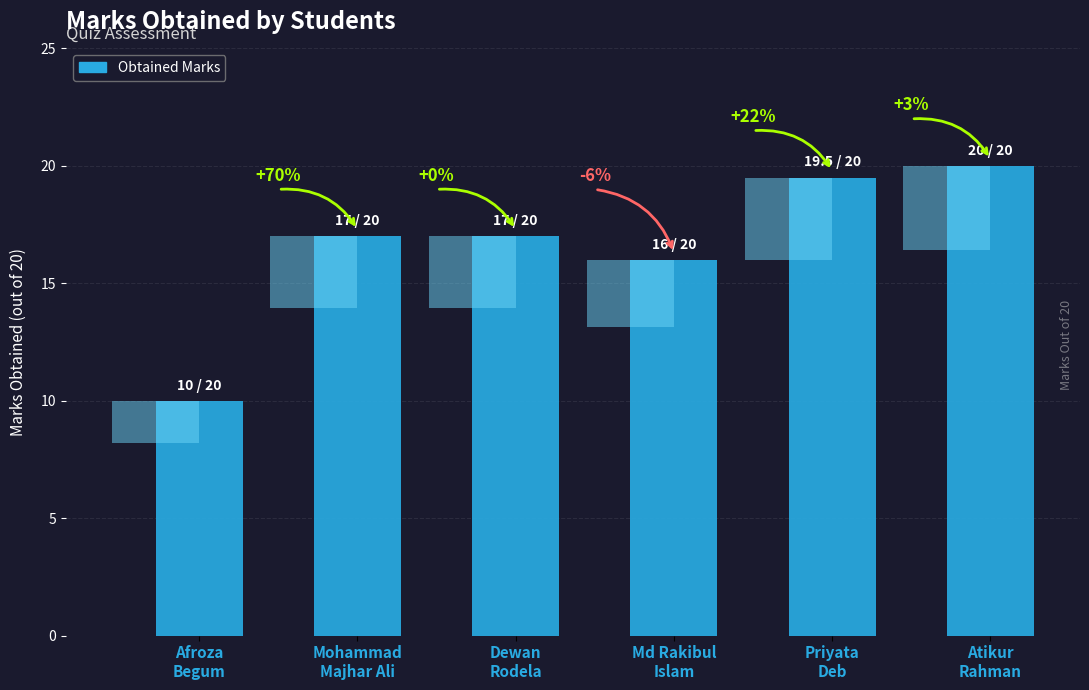

What position from the right is Md Rakibul
Islam?

3